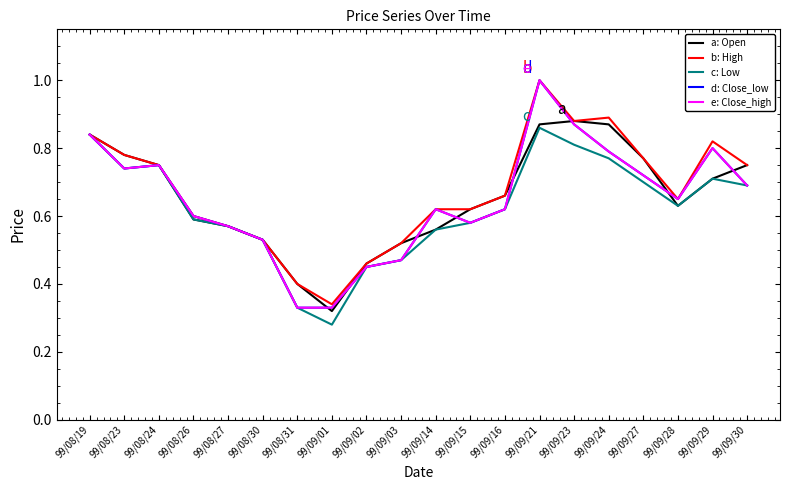

Is this an area chart (filled region under the line)?

No